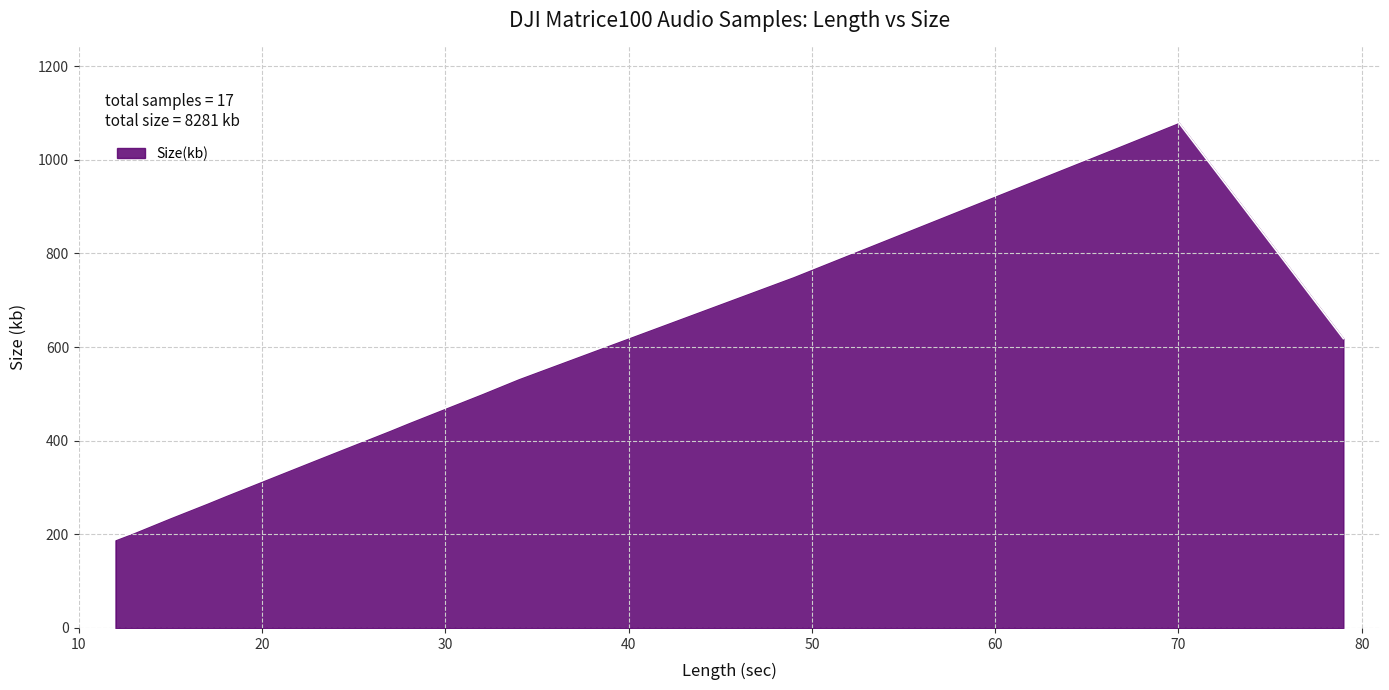

What is the difference between the second highest and second lowest values?

828